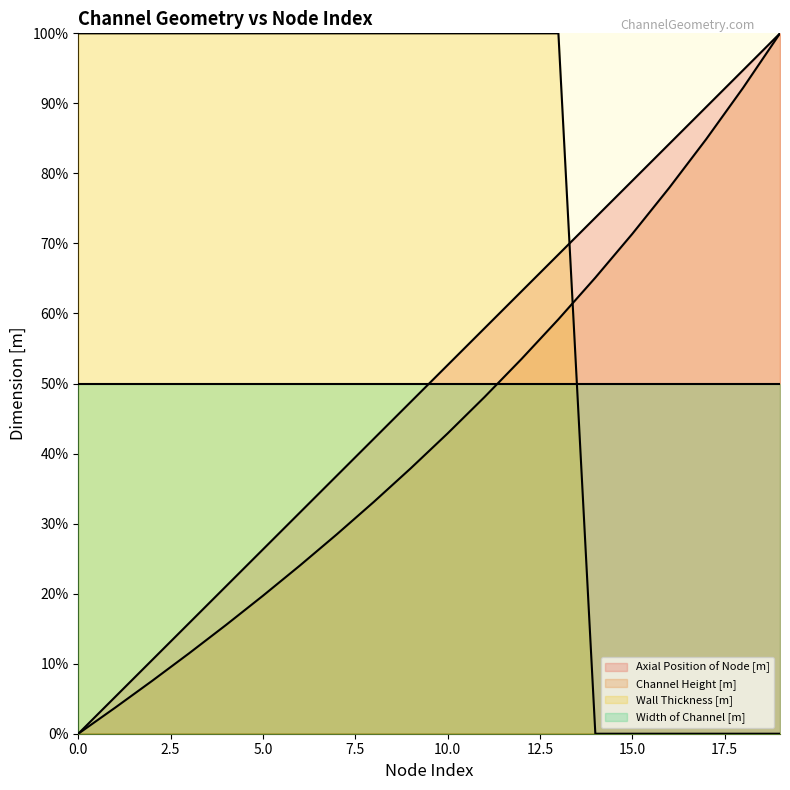

What is the average value of the Channel Height [m] series?

43.8